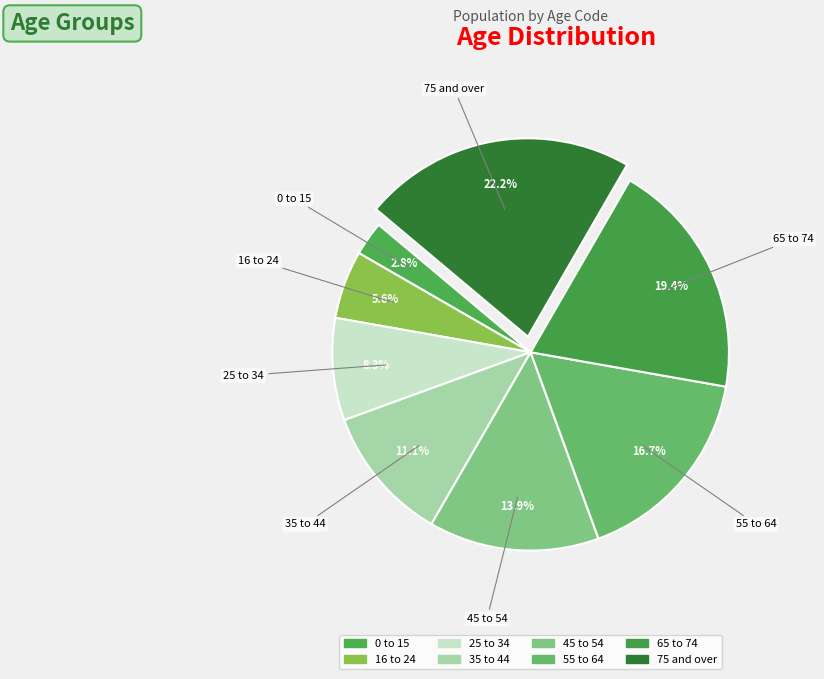

Is 25 to 34 the majority of the pie?

No